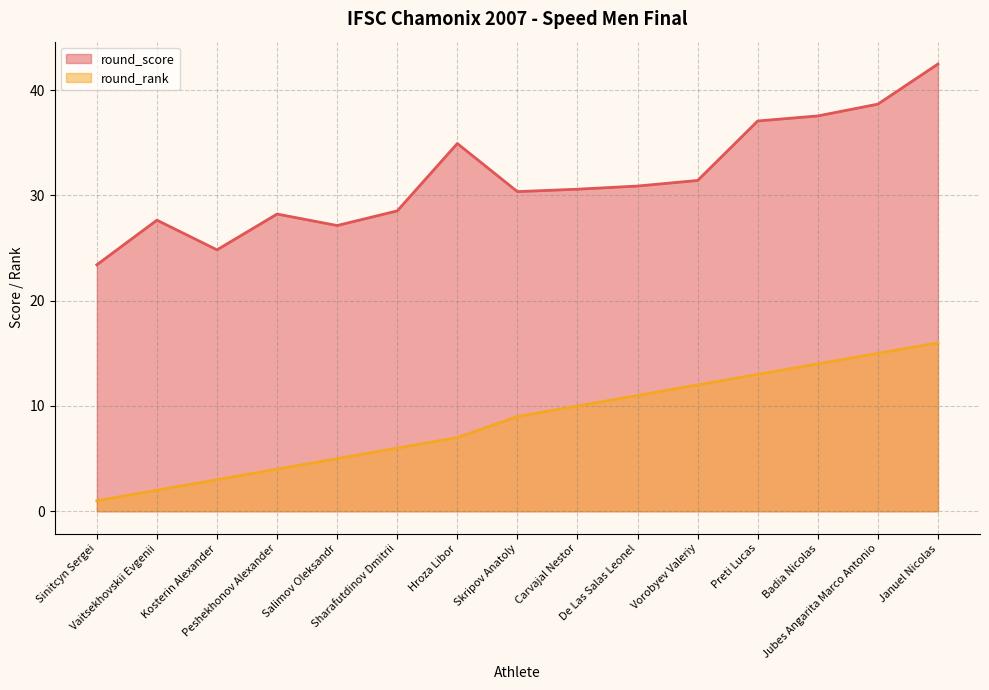

Reading right to left, transcribe all the data shown in this chart.

round_score: 42.5	38.7	37.5	37.1	31.4	30.9	30.6	30.4	34.9	28.5	27.1	28.2	24.8	27.6	23.4
round_rank: 16.0	15.0	14.0	13.0	12.0	11.0	10.0	9.0	7.0	6.0	5.0	4.0	3.0	2.0	1.0